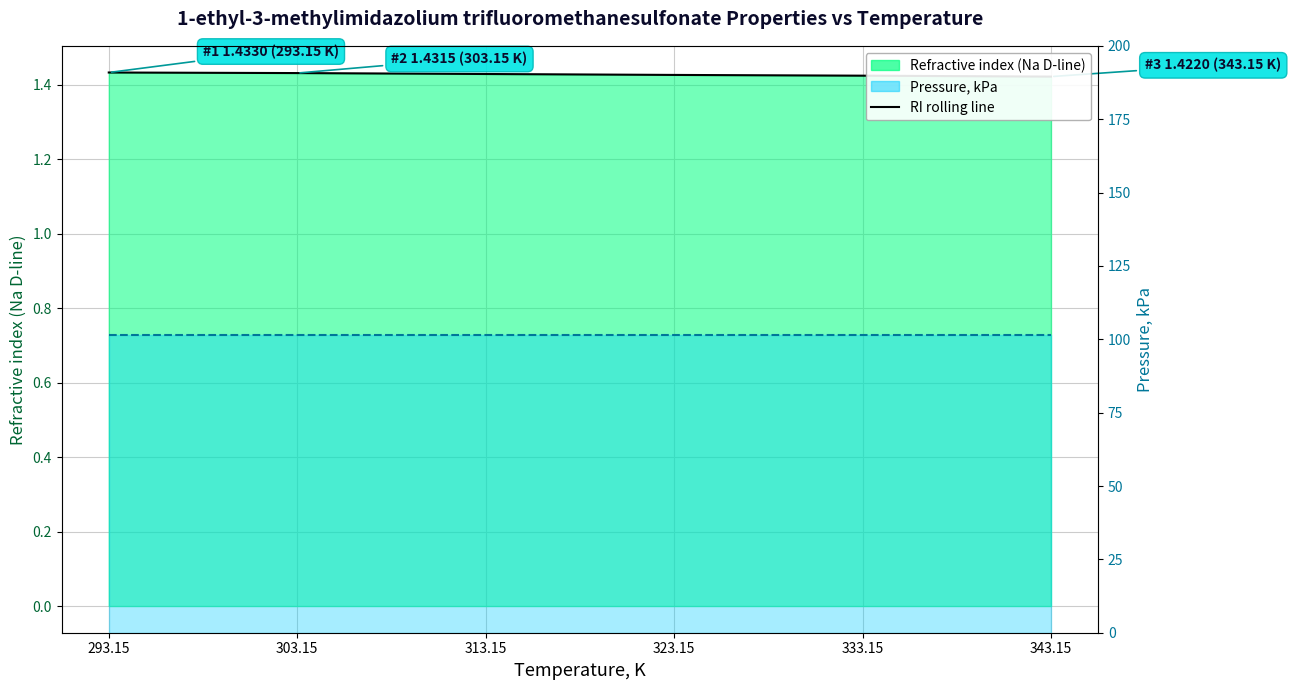

What is the sum of all Refractive index (Na D-line) line values?

8.6